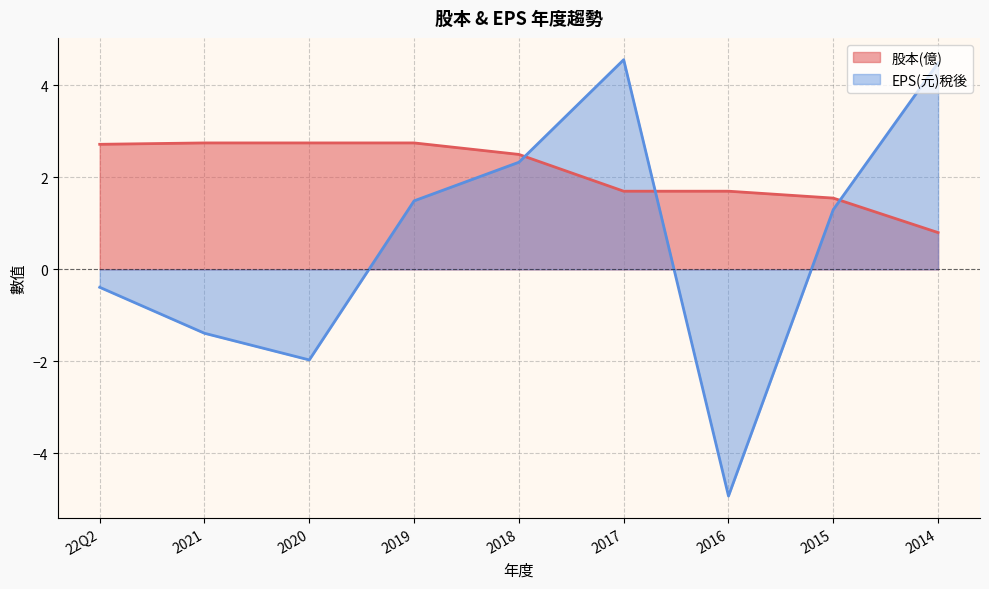

What are all the series names shown in the legend?

股本(億), EPS(元)稅後